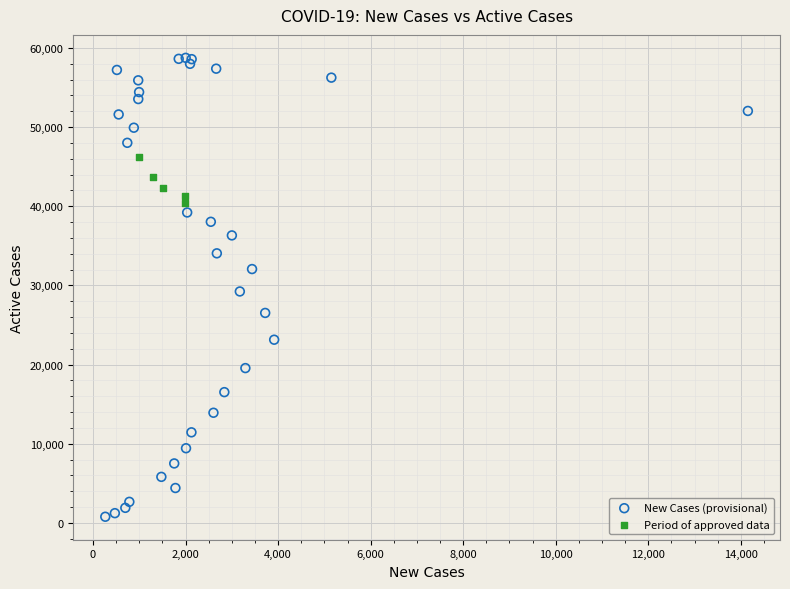

Which series reaches the minimum Y coordinate?

New Cases (provisional)